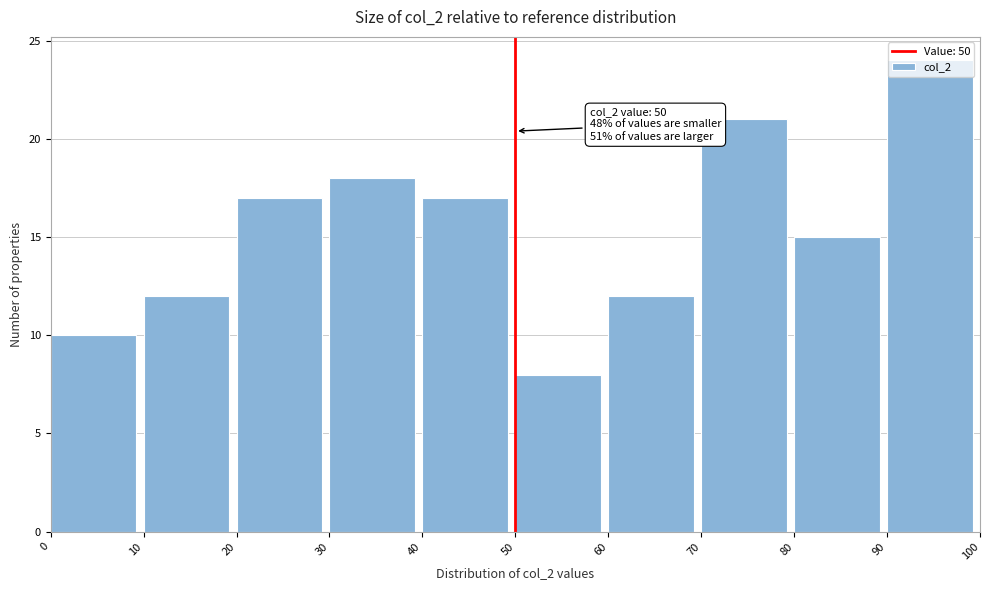

Which range on the x-axis has the tallest bar?

90 to 100